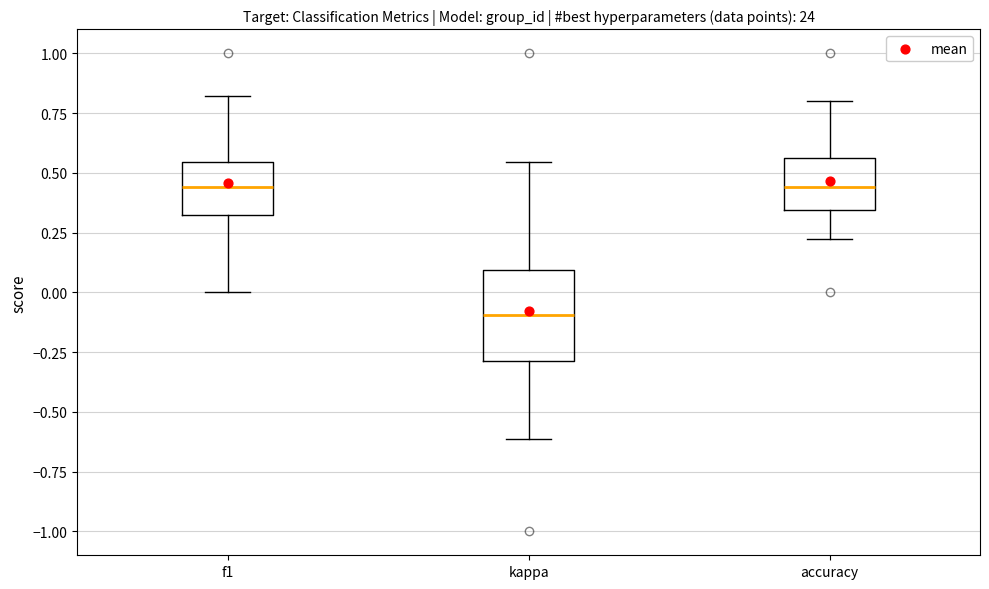

Which box is the tallest, from its lower edge to its upper edge?

kappa